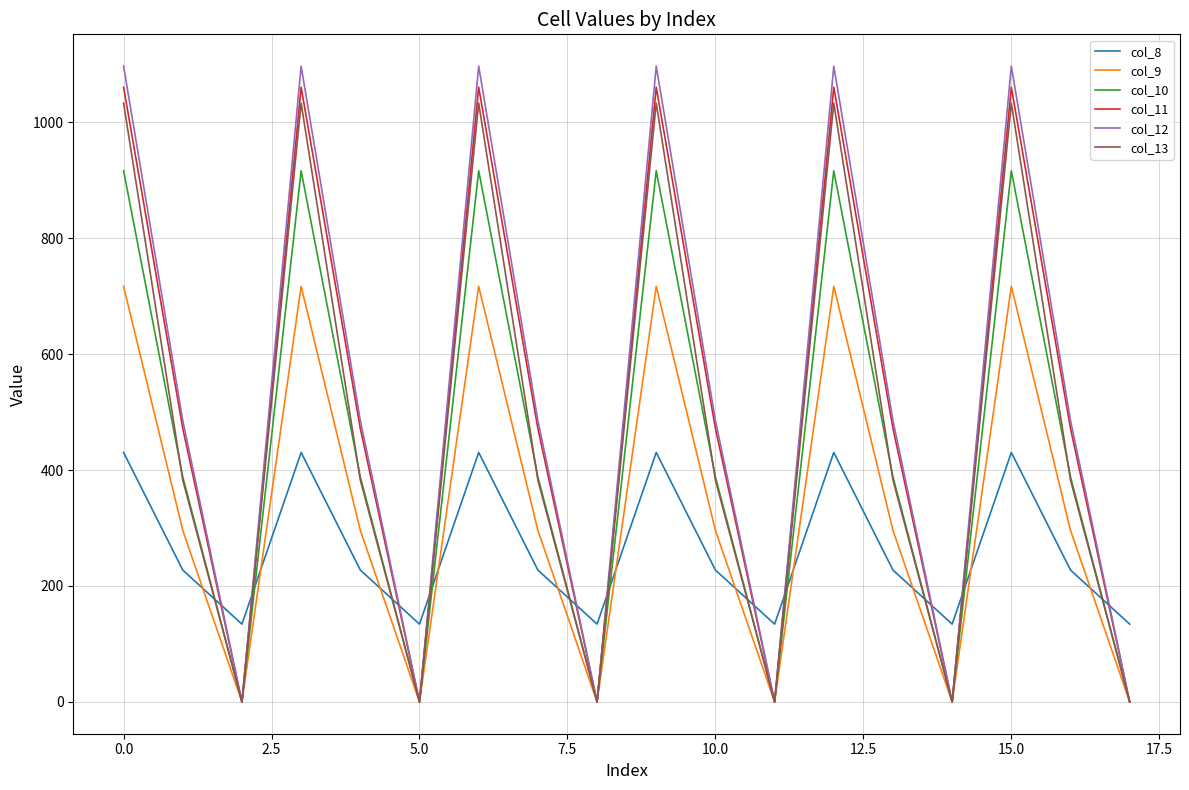

Does the chart have visible grid lines?

Yes